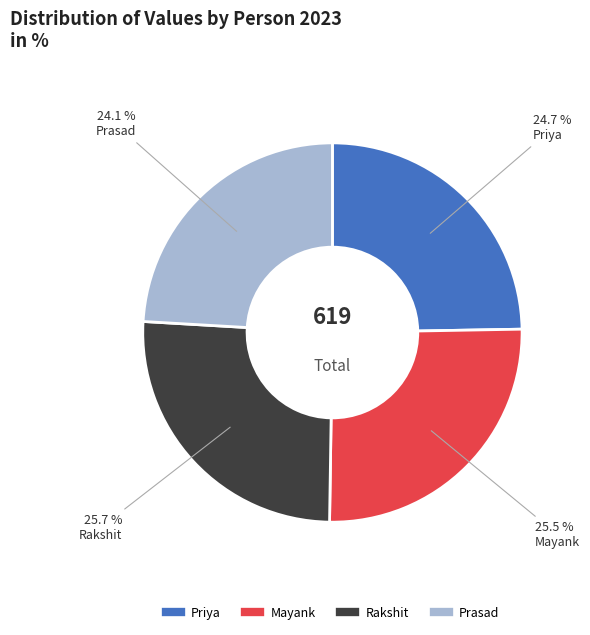

Approximately how many times larger is the value at Prasad compared to Priya?

1.0